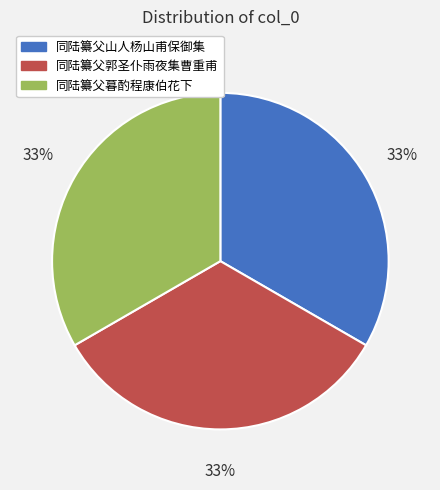

To the nearest percent, what is the average slice percentage?

33%